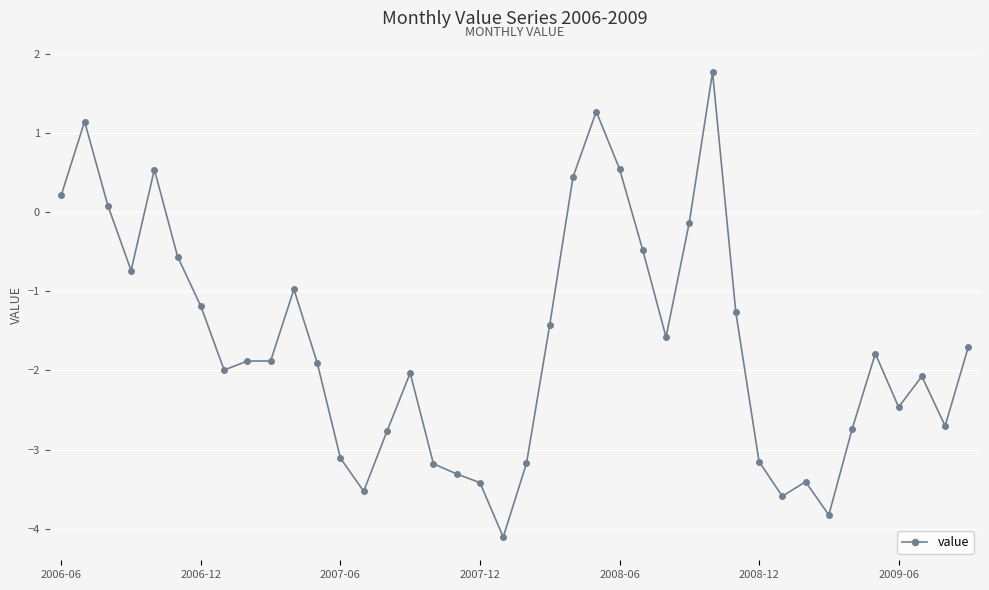

True or false: the data has more than 0 interior local peaks.

True